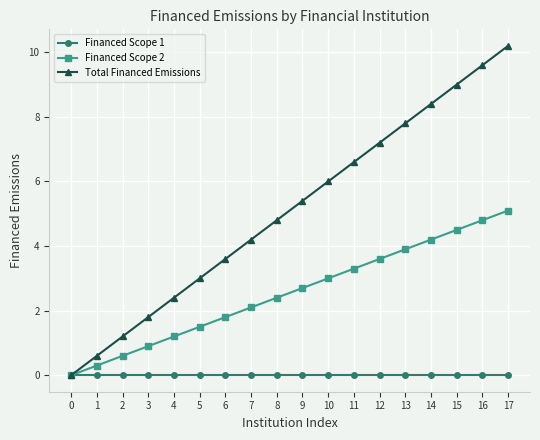

The Financed Scope 2 series shows 2.1 at 7. True or false?

True